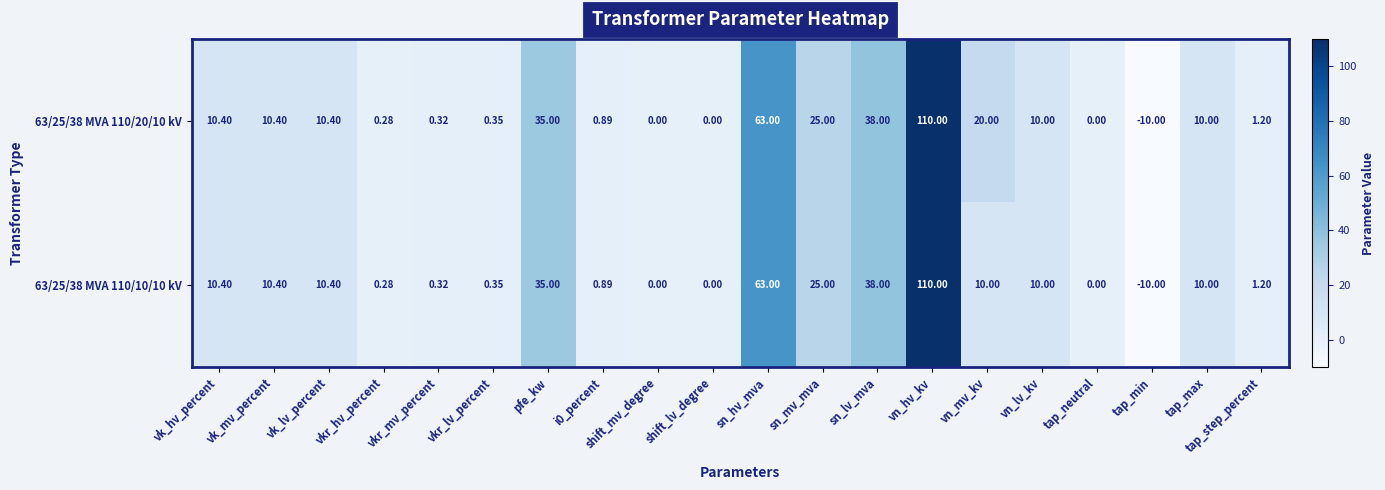

At which label does 63/25/38 MVA 110/20/10 kV first exceed 10?

vk_hv_percent